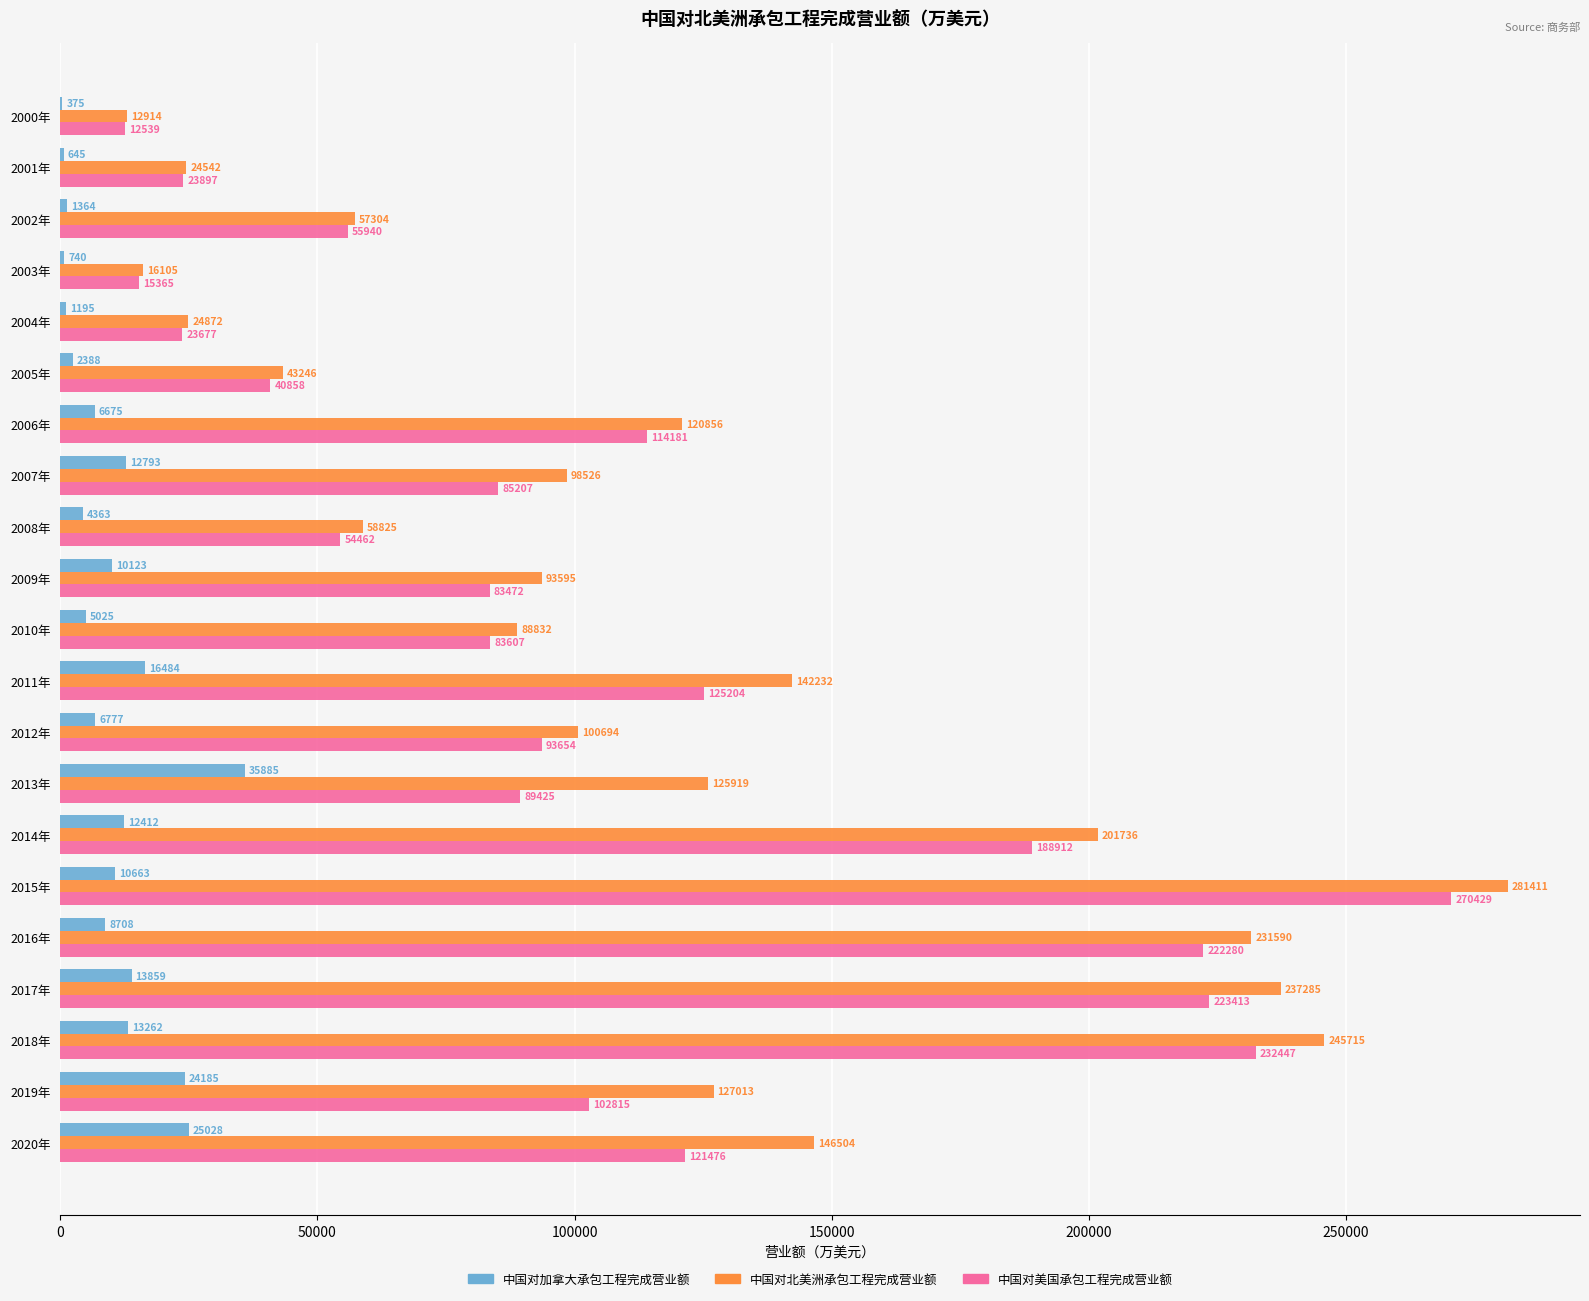

What is the highest value of the 中国对加拿大承包工程完成营业额 series?

35885